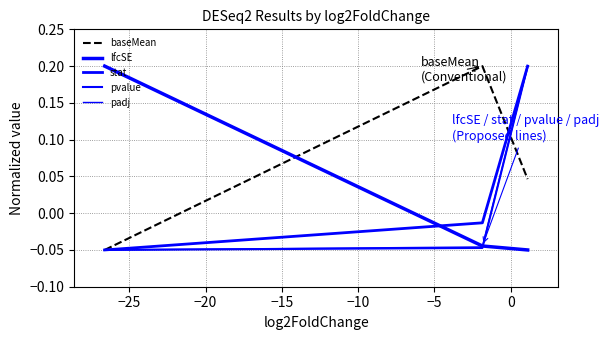

Does the chart display data point markers on the line(s)?

No